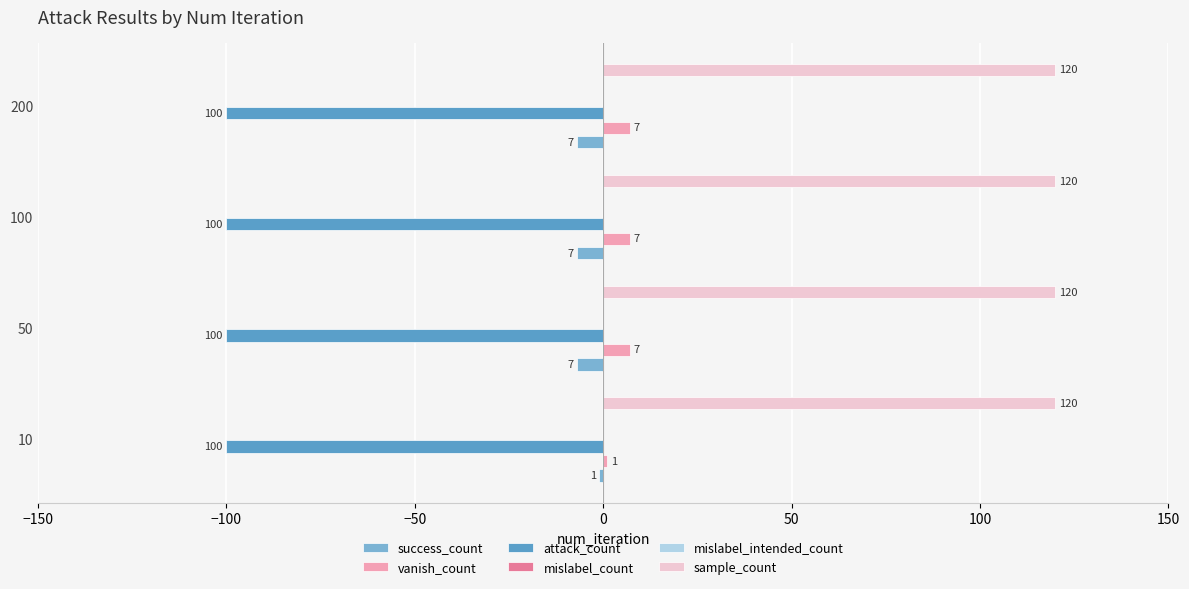

How many bars are there in total?

24